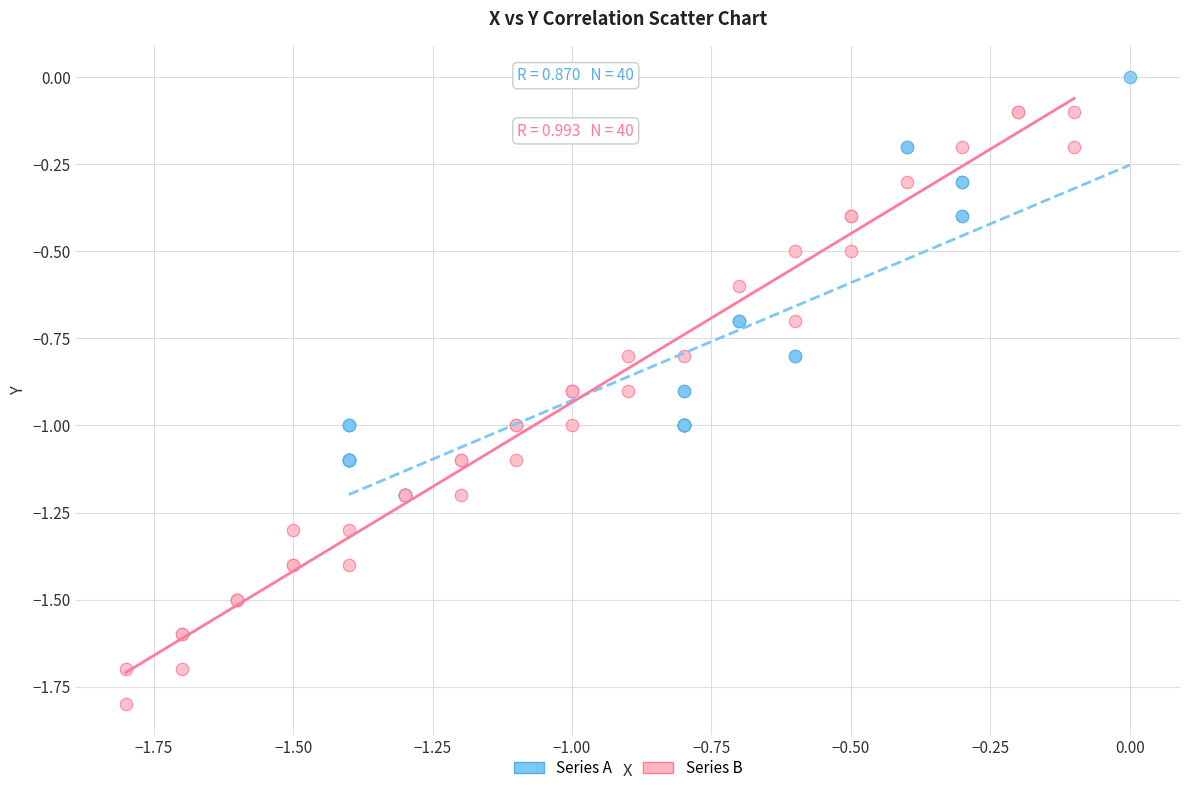

Which series contains the lowest Y value?

Series B